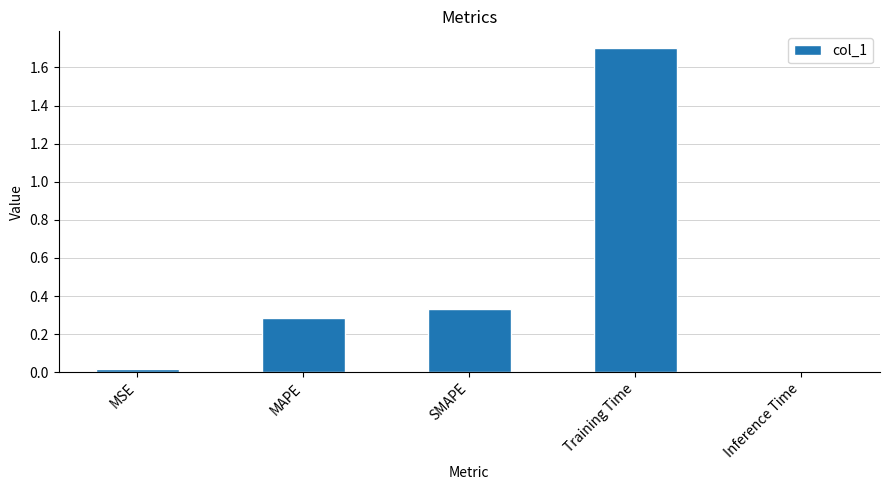

What is the change in value from MSE to MAPE?

+0.3